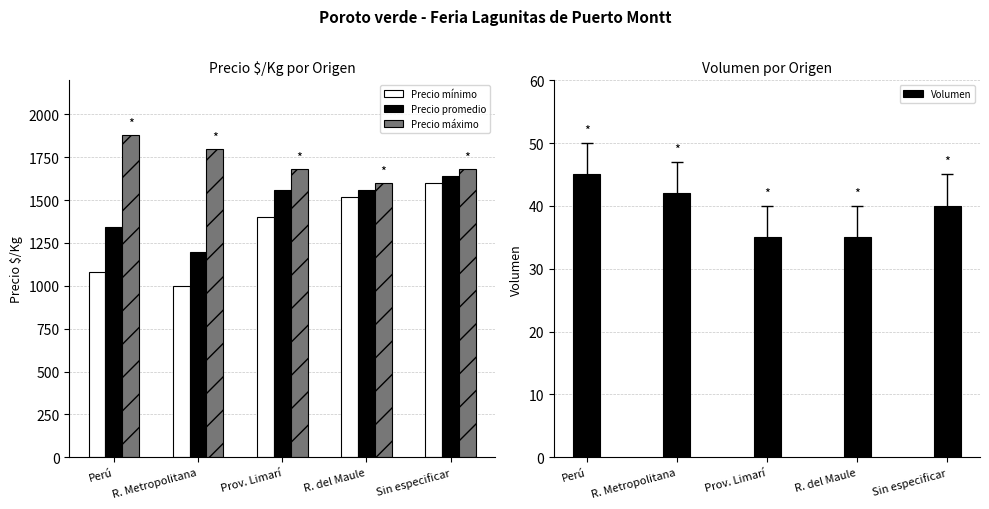

What position from the left is R. del Maule?

4